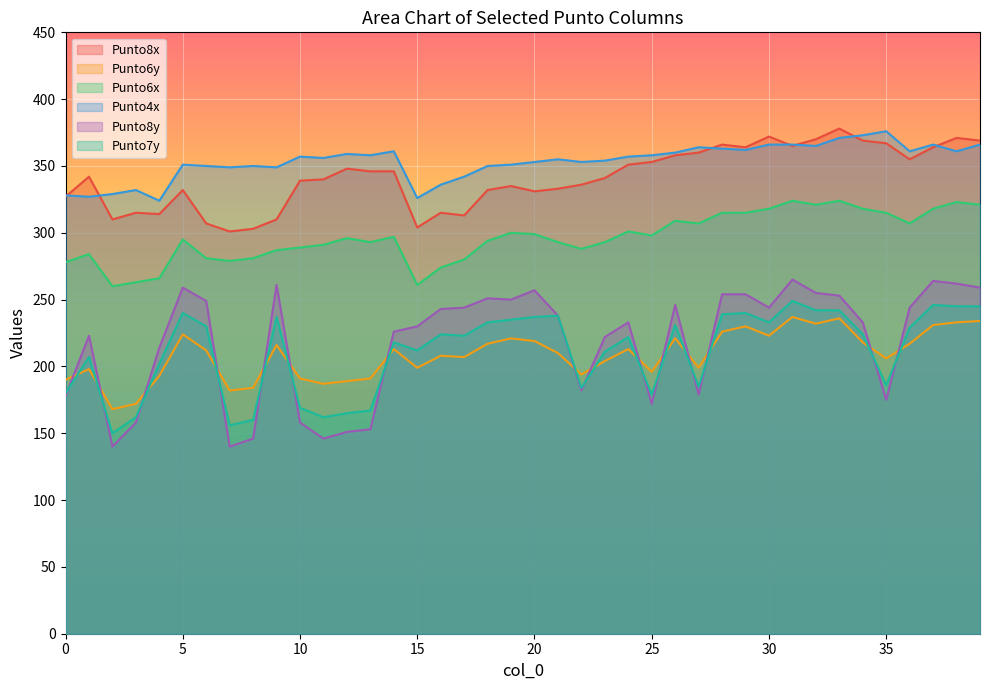

True or false: Punto6x and Punto6y intersect in this chart.

False